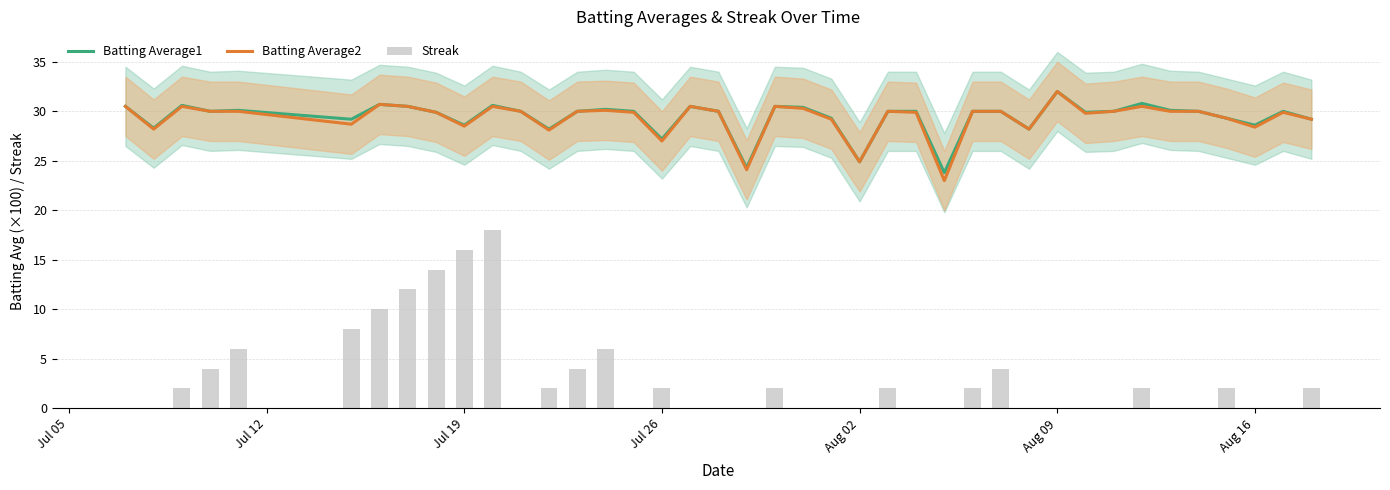

What is the approximate value of Batting Average1 at Aug 02?

24.9